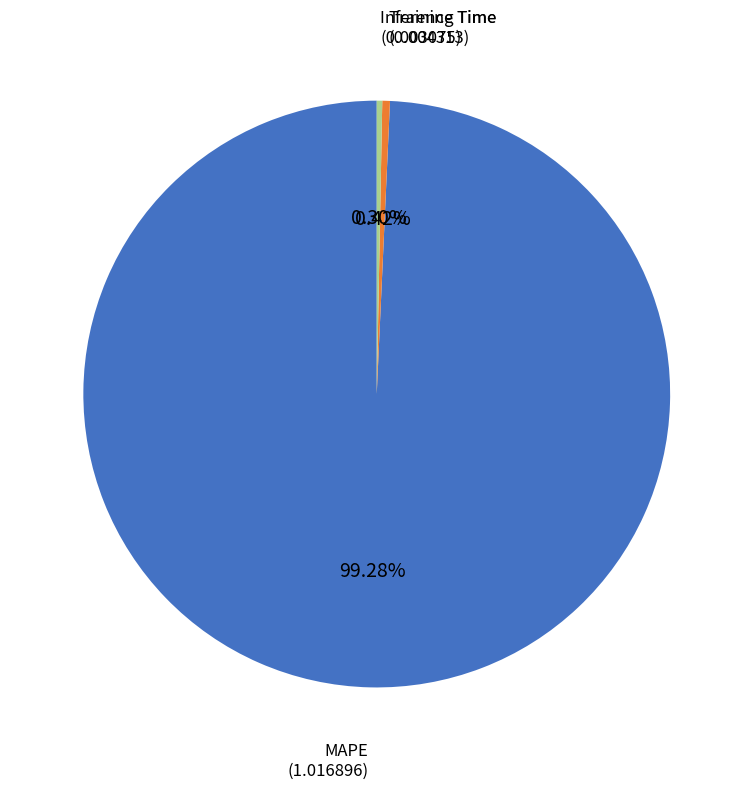

Count the number of slices in the pie.

3